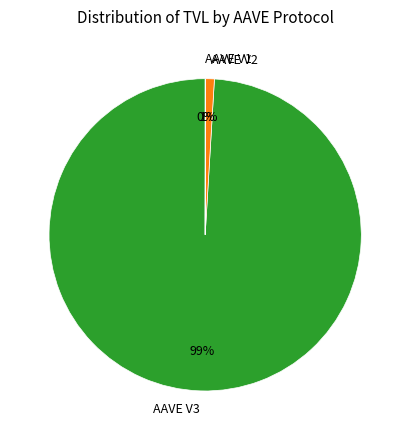

The AAVE V2 slice represents 1% of the pie. True or false?

True